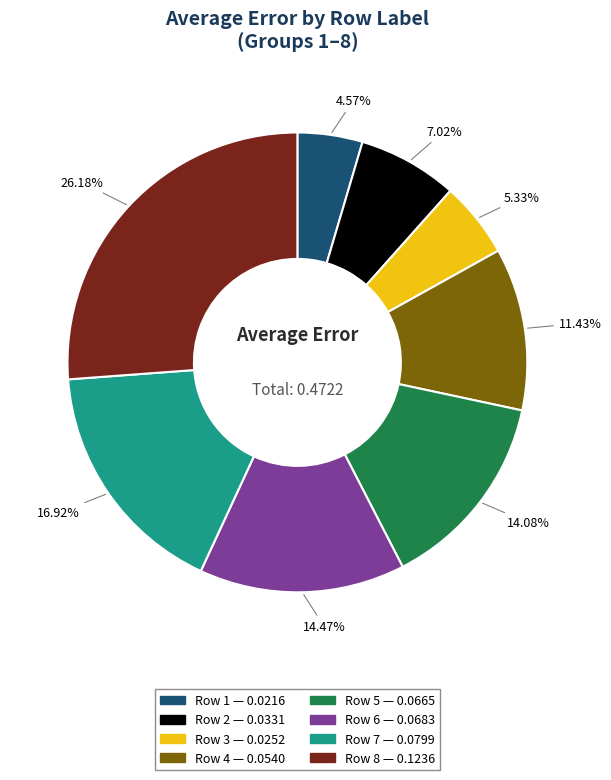

Count the number of slices in the pie.

8